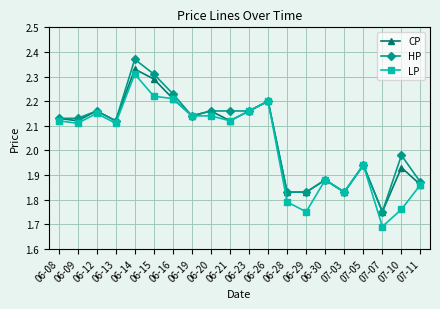

At which label does HP first exceed 2?

06-08